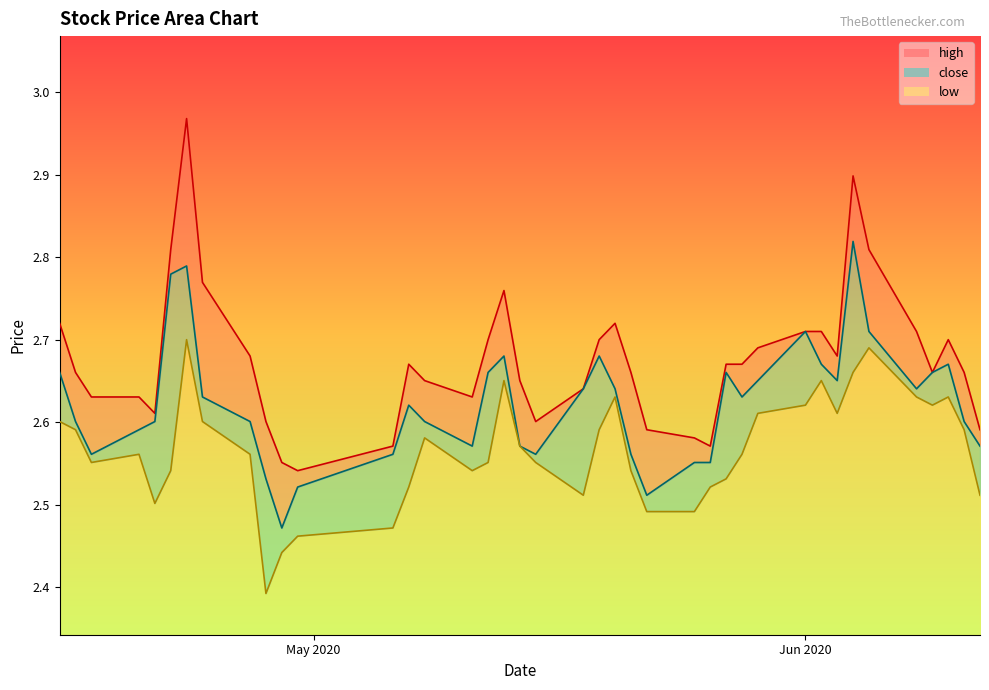

True or false: close has a value of 2.7 at 2020-04-15.

True